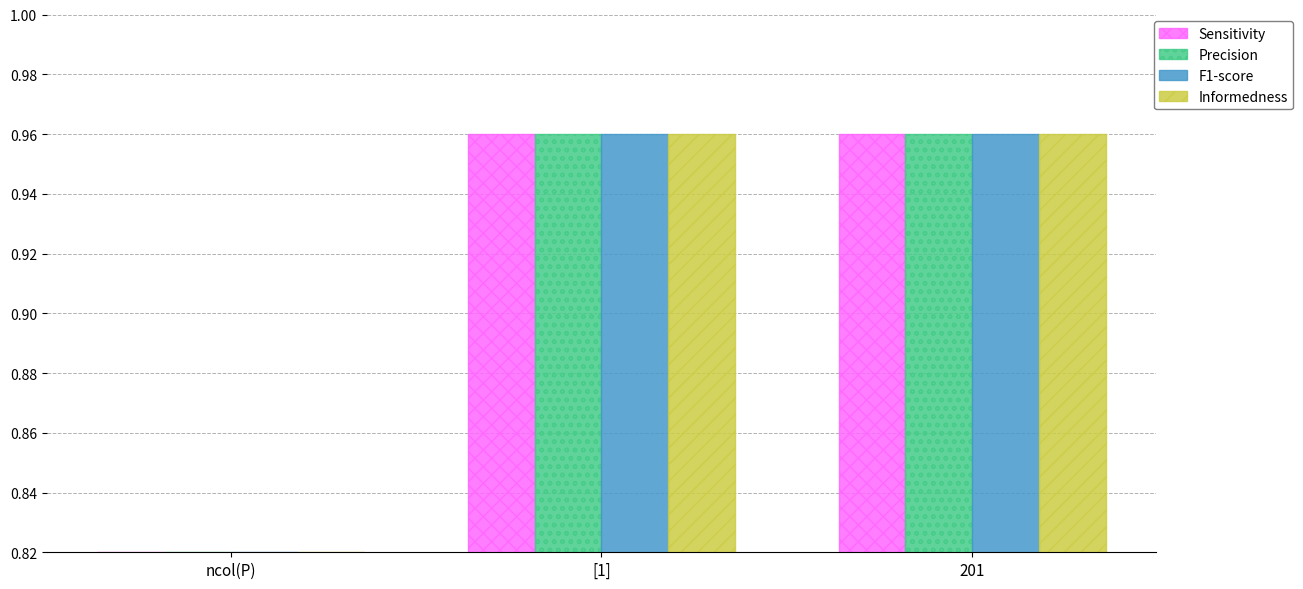

What is the sum of the Sensitivity values at 201 and ncol(P)?

1.8